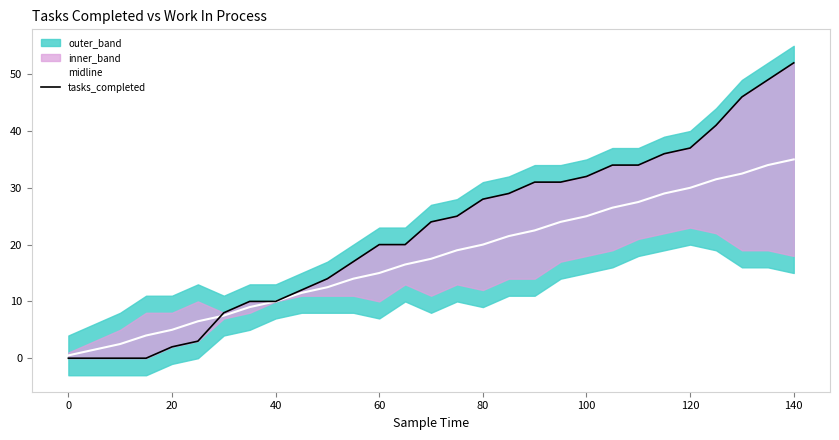

Reading left to right, what are all the values shown in this chart?

midline: 0.5	1.5	2.5	4.0	5.0	6.5	7.5	9.0	10.0	11.5	12.5	14.0	15.0	16.5	17.5	19.0	20.0	21.5	22.5	24.0	25.0	26.5	27.5	29.0	30.0	31.5	32.5	34.0	35.0
tasks_completed: 0.0	0.0	0.0	0.0	2.0	3.0	8.0	10.0	10.0	12.0	14.0	17.0	20.0	20.0	24.0	25.0	28.0	29.0	31.0	31.0	32.0	34.0	34.0	36.0	37.0	41.0	46.0	49.0	52.0